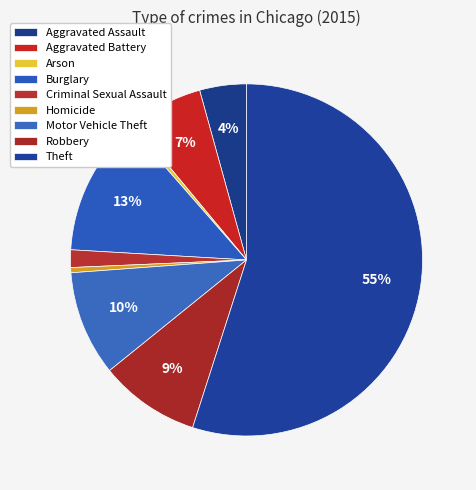

True or false: Aggravated Assault accounts for 17% of the total.

False